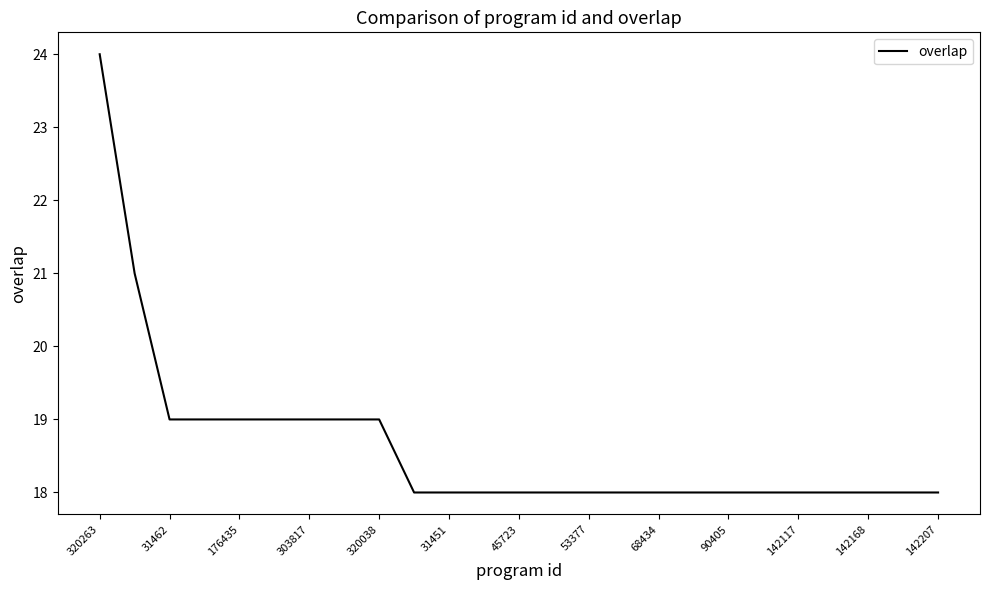

What is the difference between the maximum and minimum values?

6